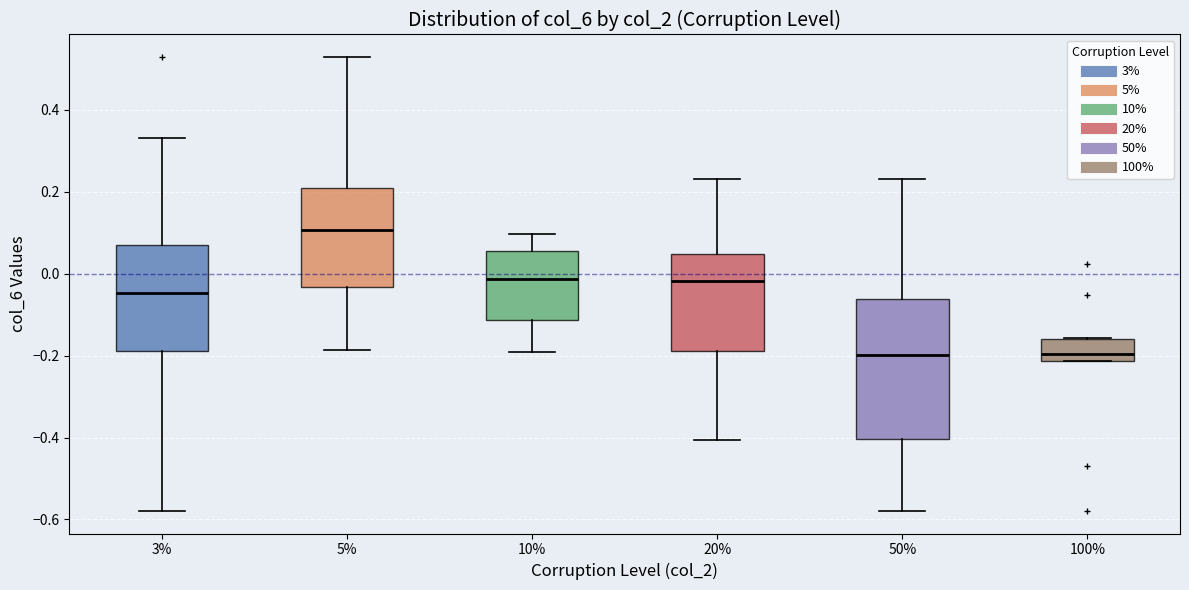

Comparing the boxes themselves (not the whiskers), which one is the tallest?

50%